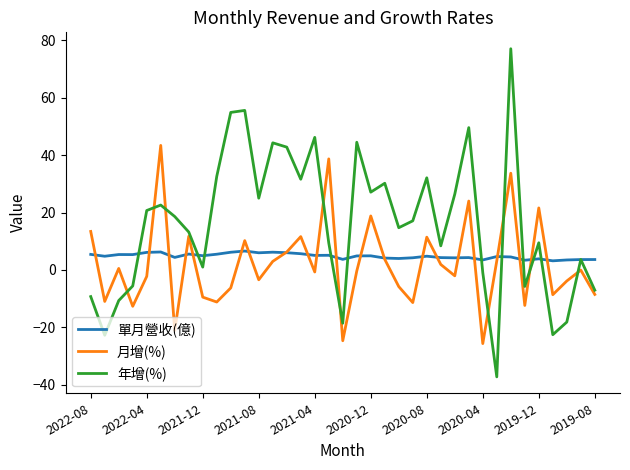

Rank the series by their maximum value, from highest to lowest.

年增(%), 月增(%), 單月營收(億)